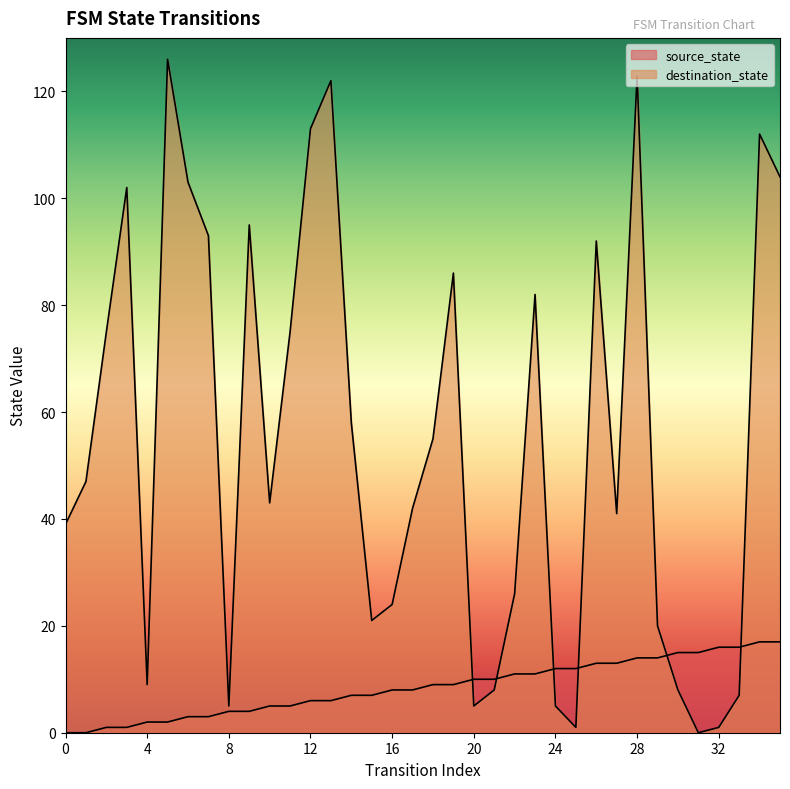

Which series changed the most between 14 and 35?

destination_state